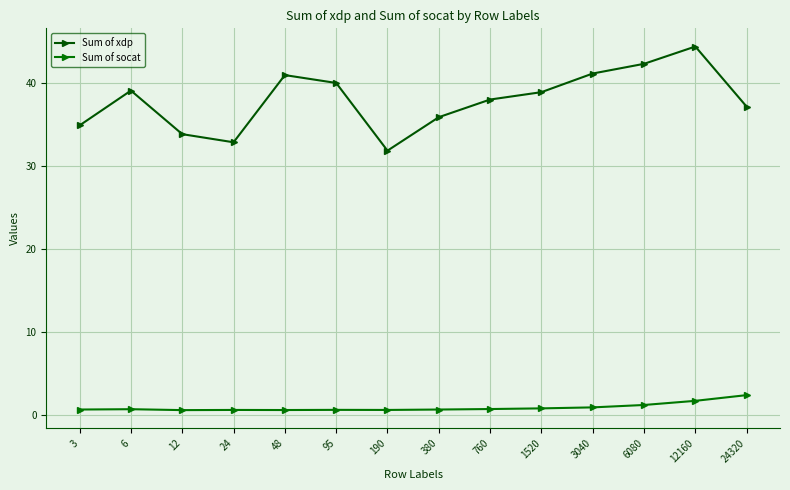

How many lines are shown in the chart?

2